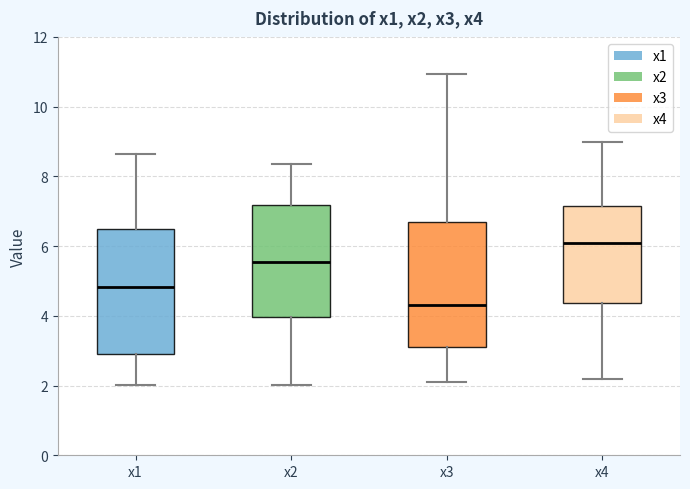

Reading left to right, transcribe this box plot: for each box, give where its median line is, the range the box spans, and where its two whiskers end, as read against the y-axis. The values are not printed on the chart, so give them approximately, as read against the axis.

x1: median 4.8, box 2.8 to 6.4, whiskers 2.0 to 8.6
x2: median 5.6, box 4.0 to 7.2, whiskers 2.0 to 8.4
x3: median 4.4, box 3.0 to 6.6, whiskers 2.0 to 11.0
x4: median 6.0, box 4.4 to 7.2, whiskers 2.2 to 9.0